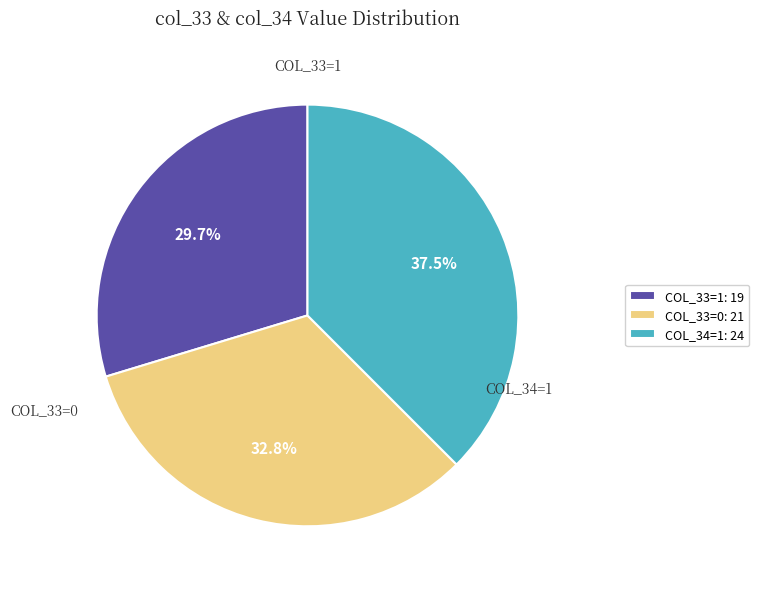

How much of the chart is everything except COL_33=0: 21?

67.2%